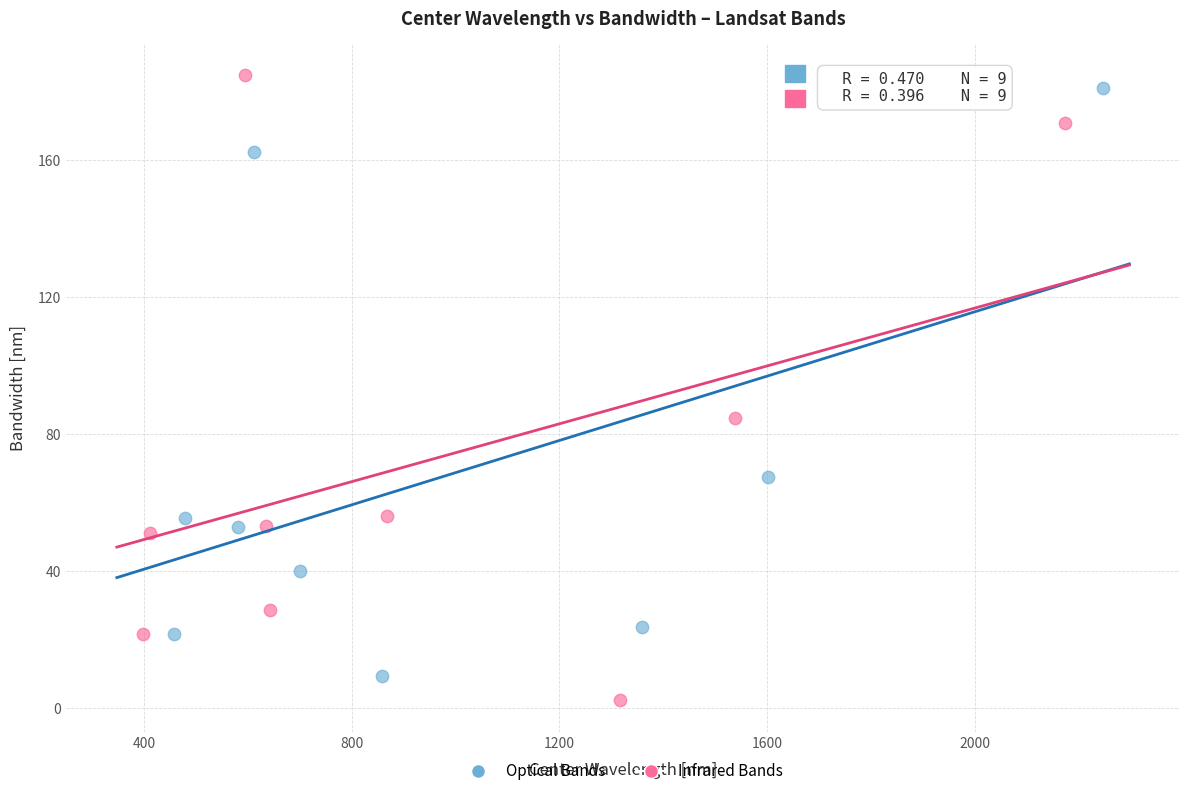

Which series has the largest Y range (max minus min)?

Infrared Bands